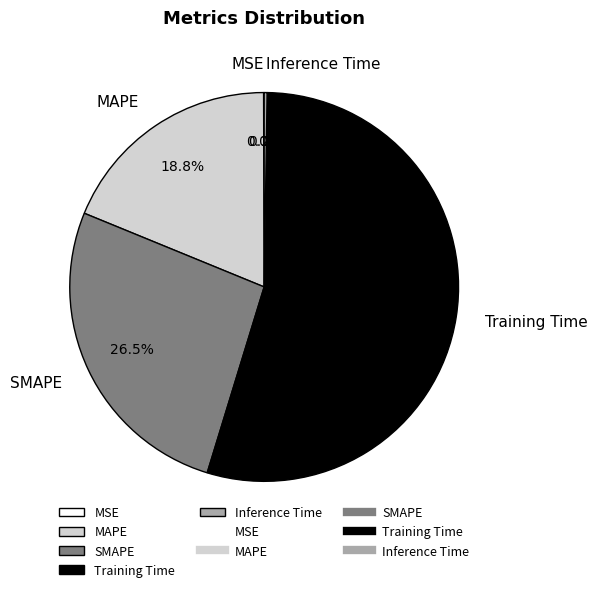

Does Training Time account for over 50% of the chart?

Yes